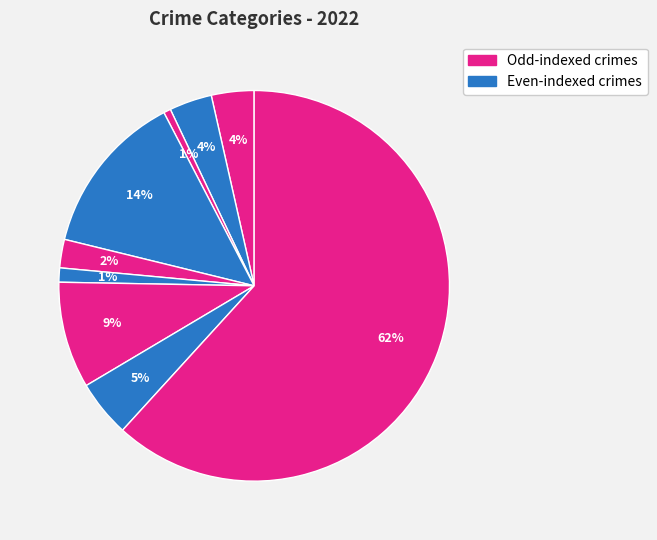

How many slices are in this pie chart?

9